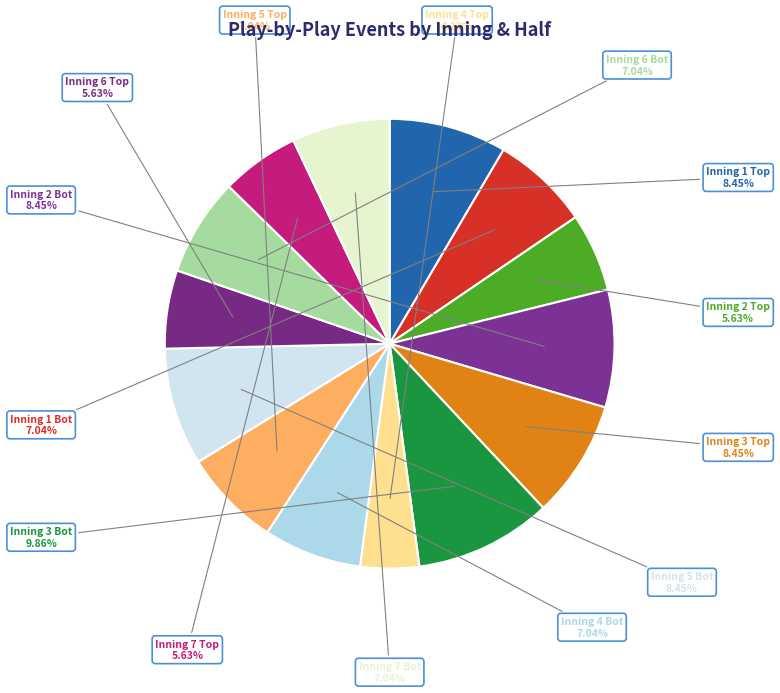

Is there a majority slice in this chart?

No